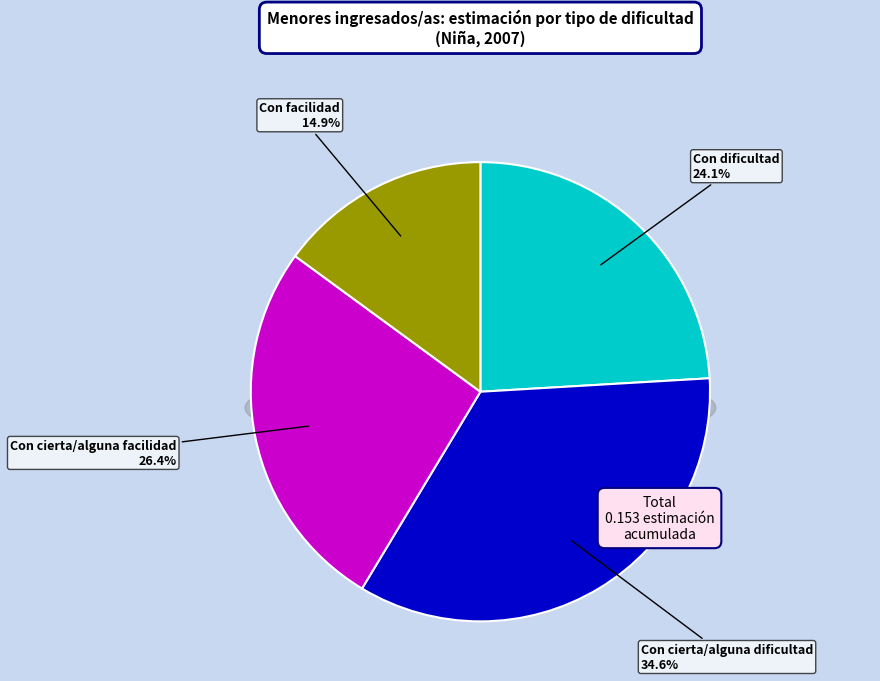

What is the largest slice in the pie chart?

Con cierta/alguna dificultad